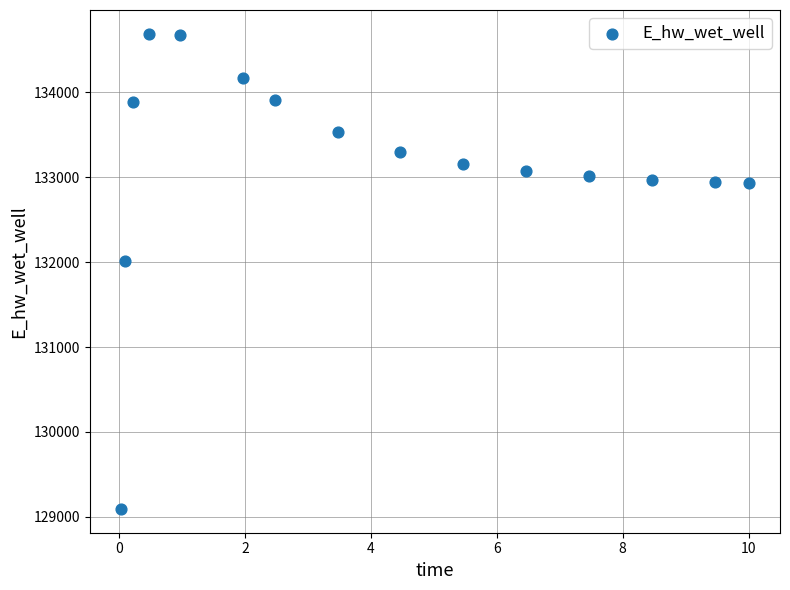

What Y value in the scatter plot is closest to 131891?

132013.3